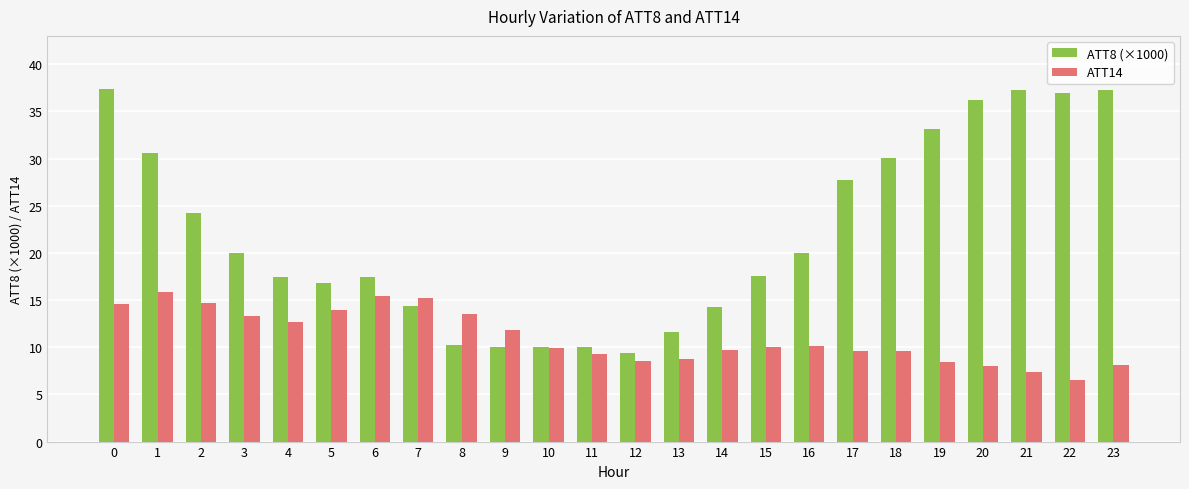

At which label does ATT14 reach its minimum?

22